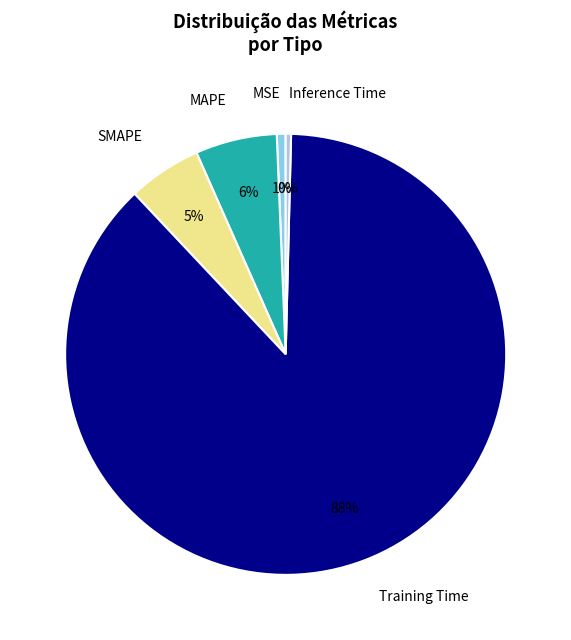

Combined, do MAPE and MSE account for over 50%?

No